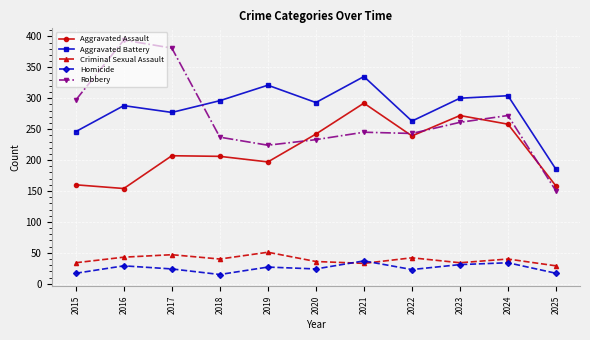

What is the difference between the Aggravated Battery values at 2022 and 2018?

33